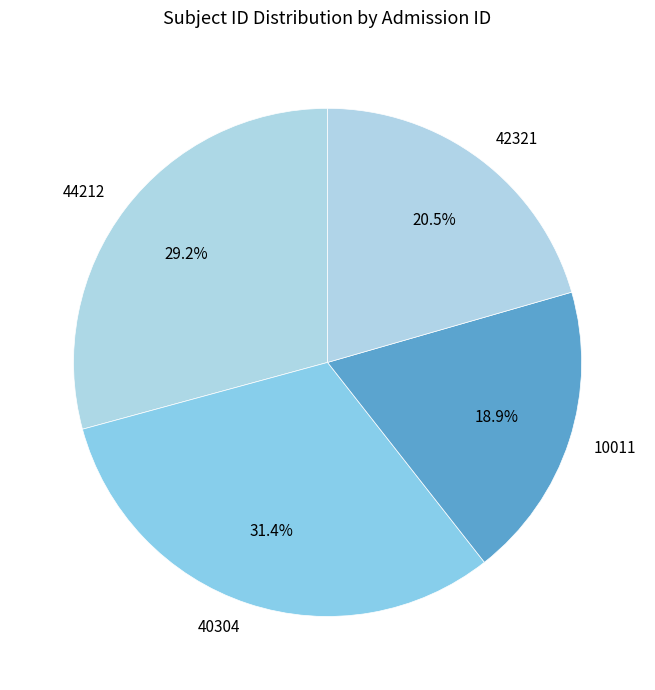

To the nearest percent, what is the difference between the 40304 and 10011 slice percentages?

12%